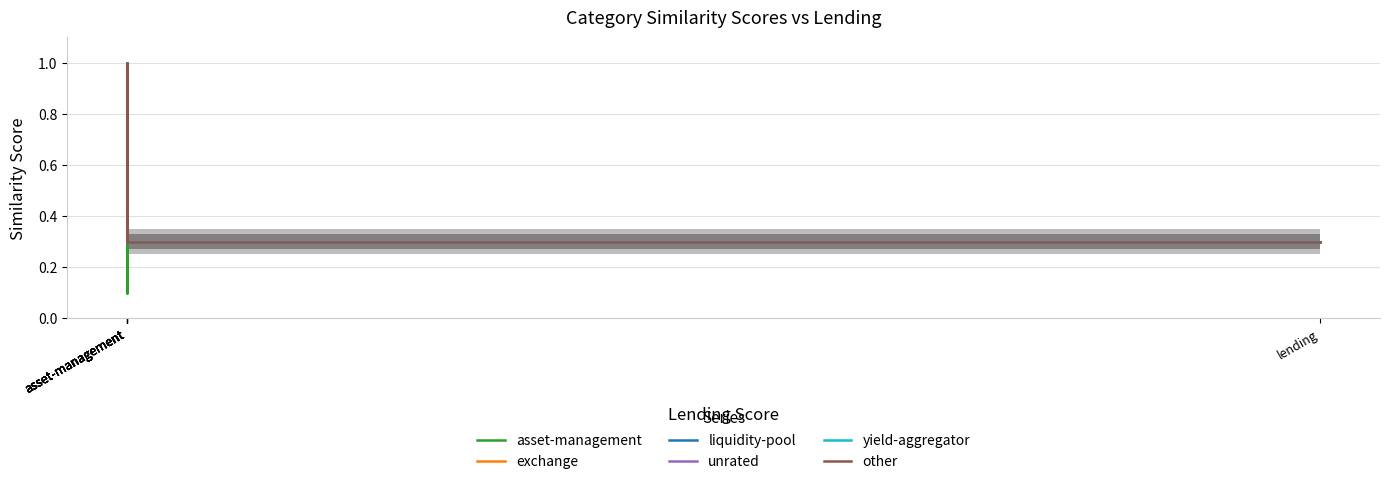

The value of asset-management at asset-management is 0.3. True or false?

True